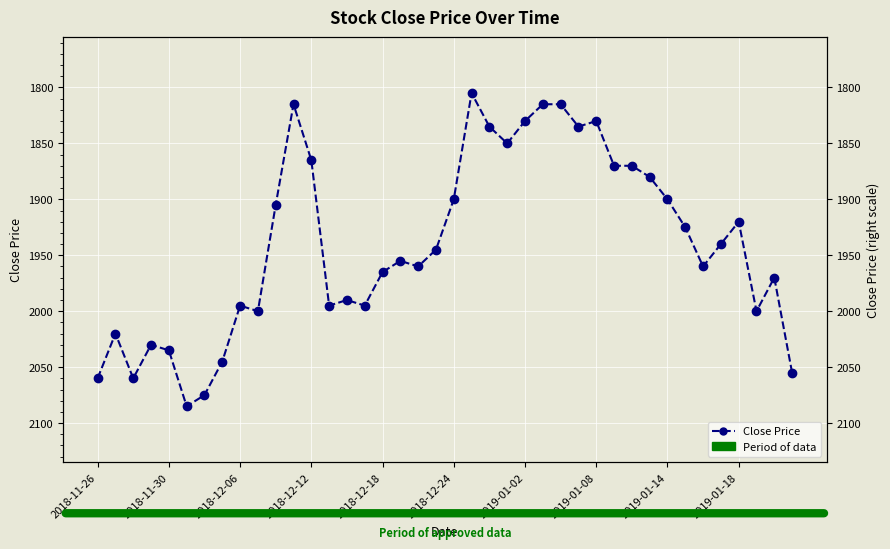

Is this an area chart (filled region under the line)?

No